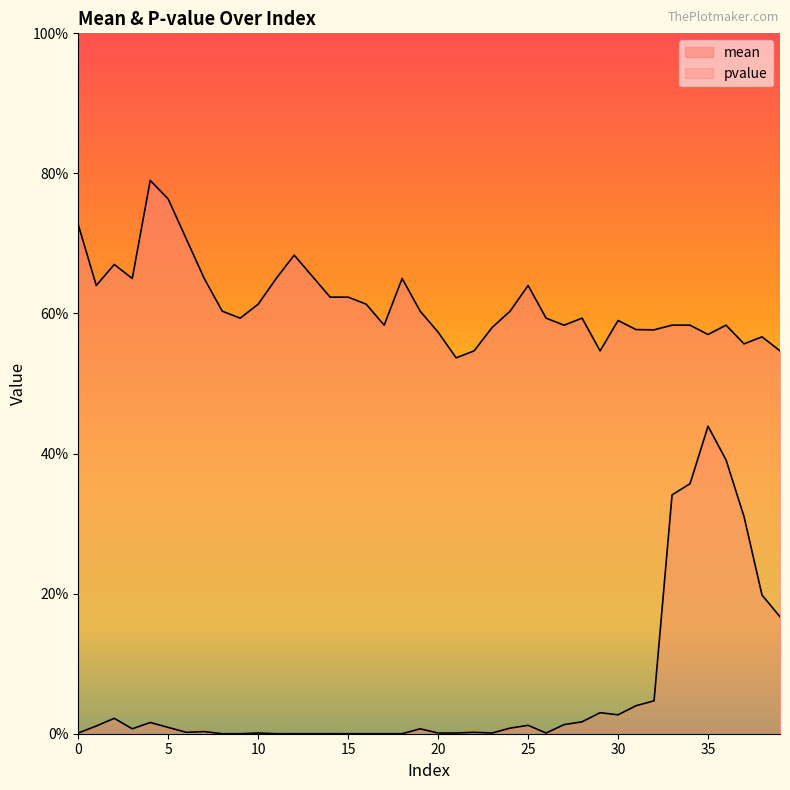

True or false: mean and pvalue intersect in this chart.

False